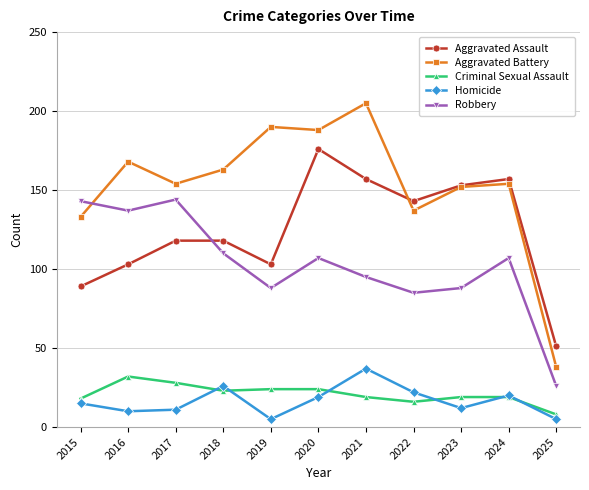

Which series has the widest spread of values?

Aggravated Battery